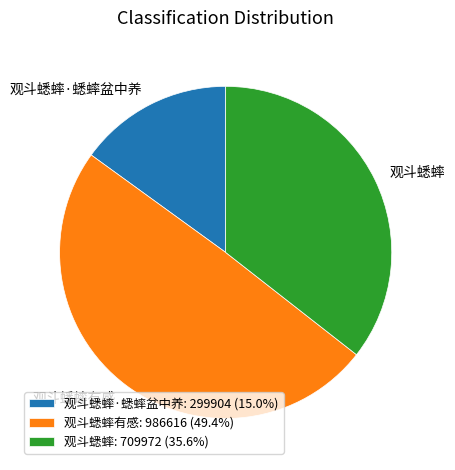

Approximately how many times larger is the value at 观斗蟋蟀: 709972 (35.6%) compared to 观斗蟋蟀有感: 986616 (49.4%)?

0.7